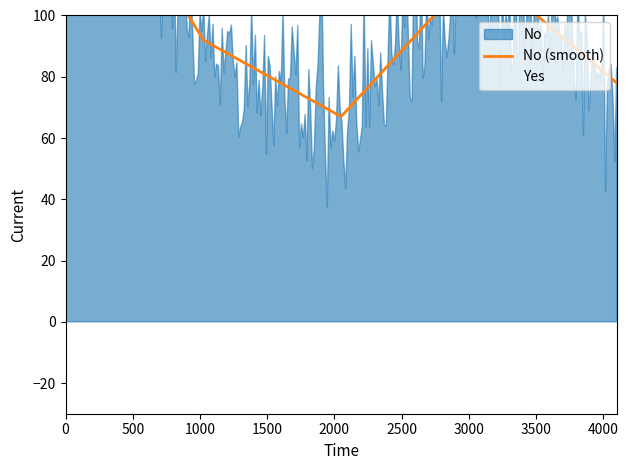

How many times do No and Yes cross each other?

3